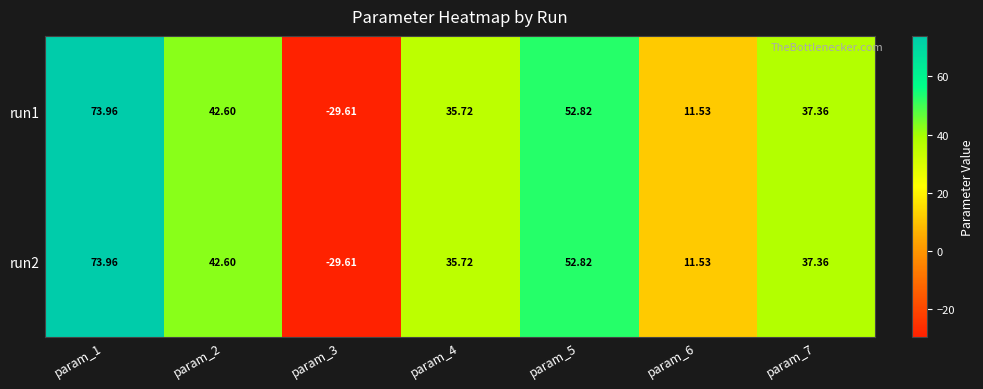

Is the value of run2 at param_7 greater than the value of run1 at param_4?

Yes